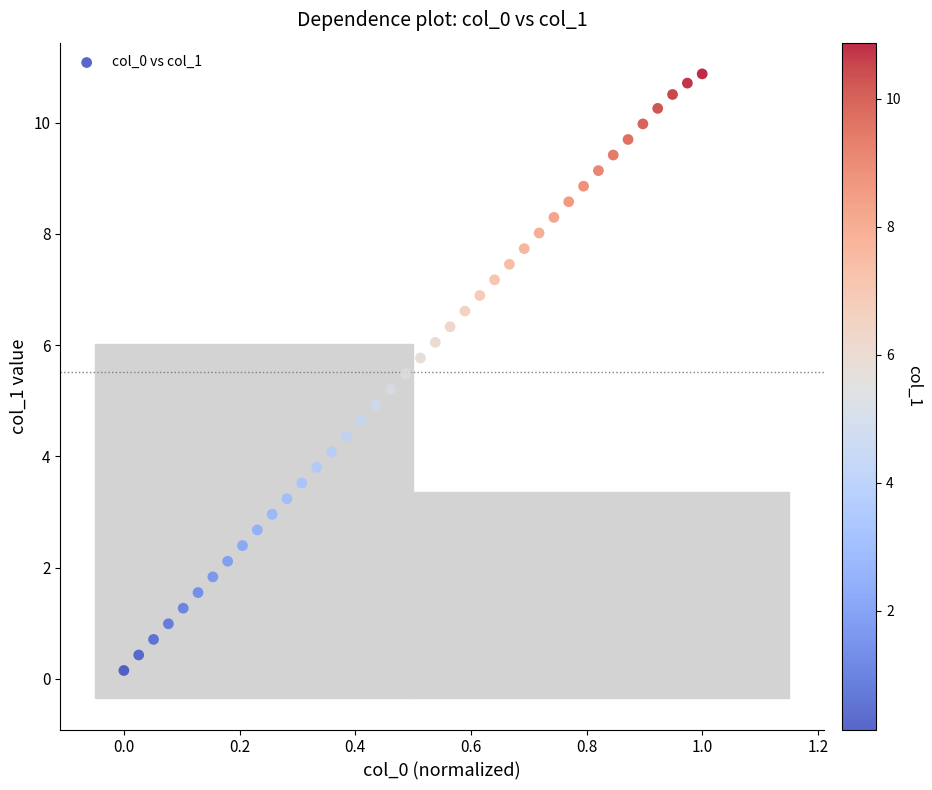

What is the range of Y values (max minus min)?

10.7